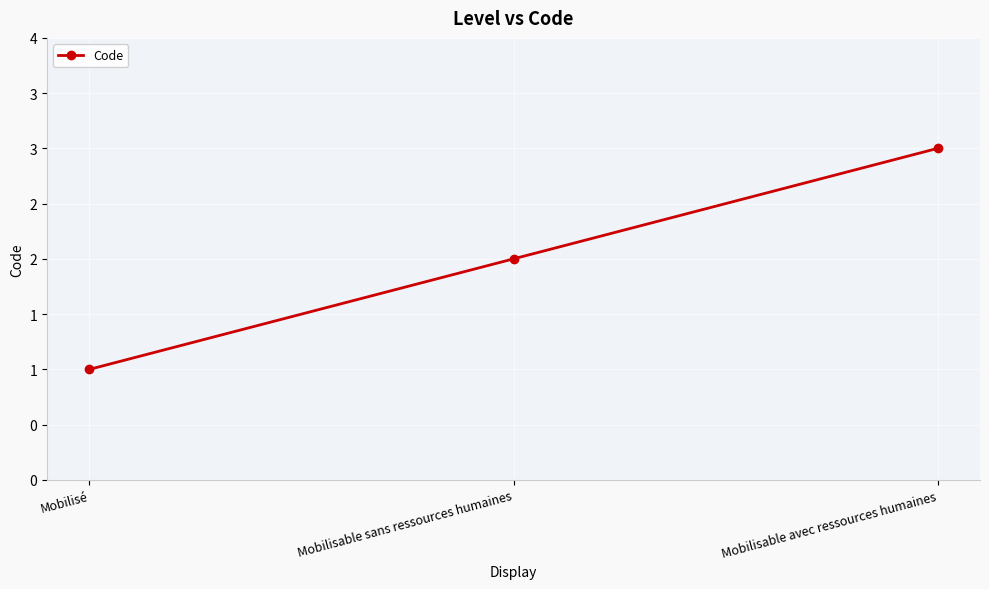

List the labels in order of value, smallest first.

Mobilisé, Mobilisable sans ressources humaines, Mobilisable avec ressources humaines